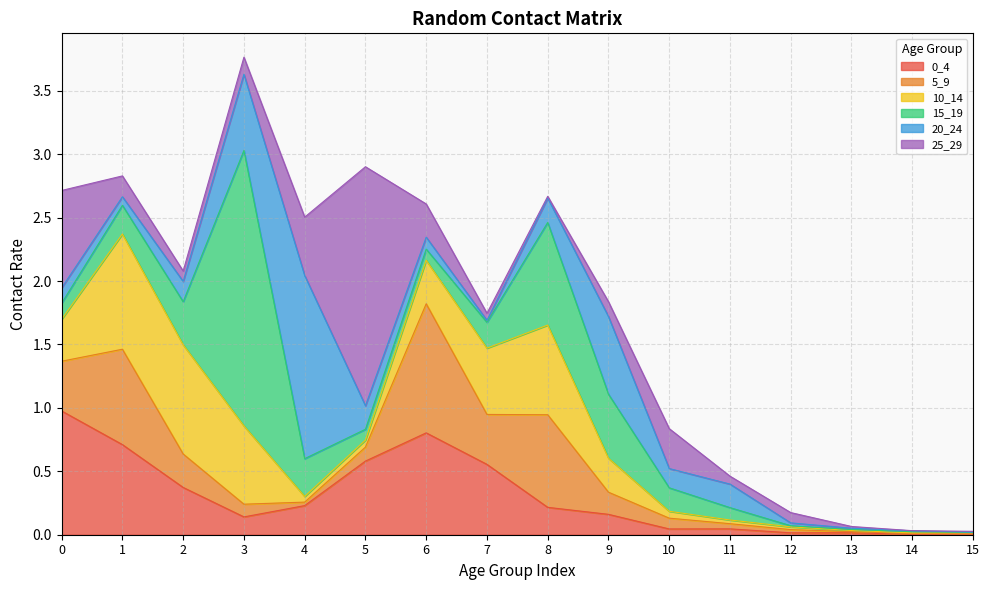

At which category does the chart reach its peak across all series?

3